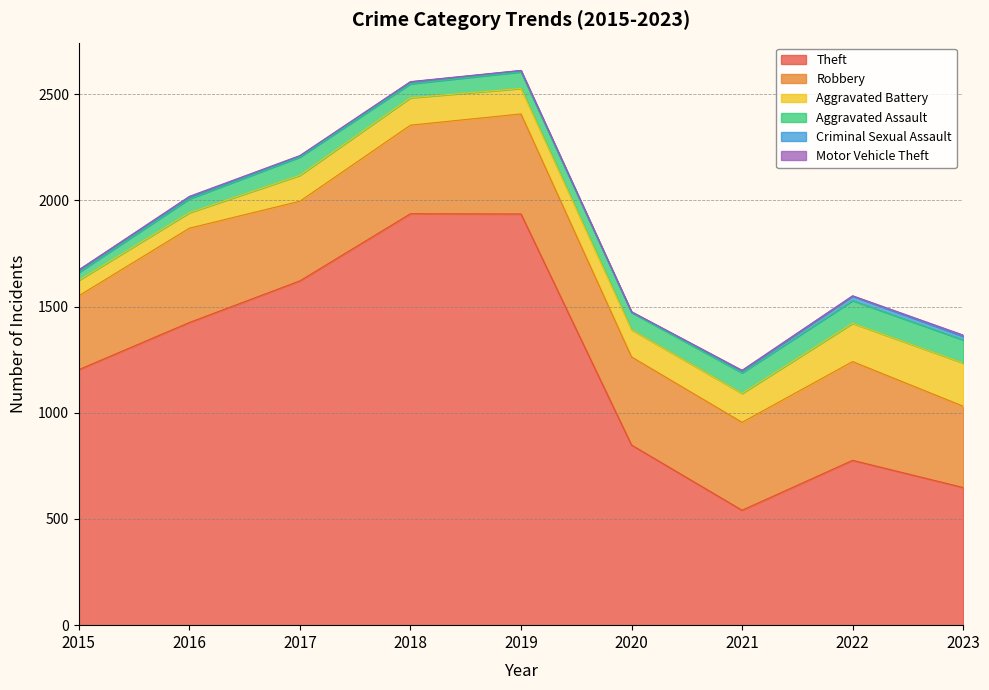

True or false: Aggravated Assault and Aggravated Battery cross at least once.

False